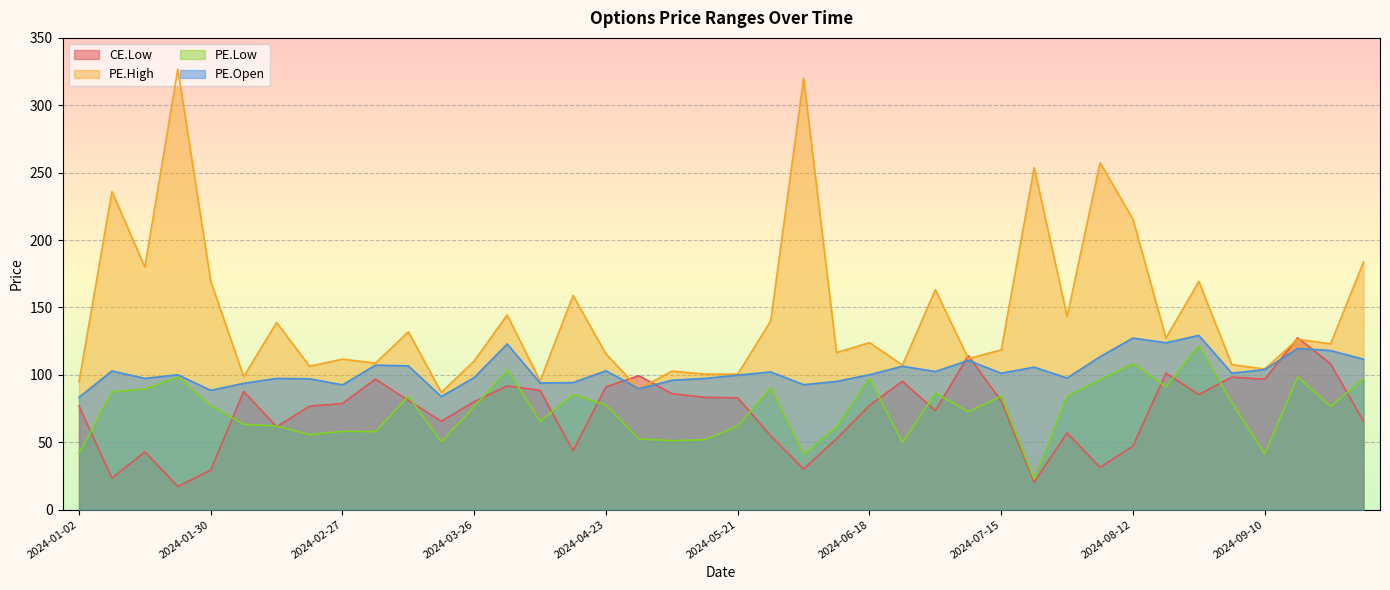

What is the approximate value of PE.Low at 2024-07-30?

84.2